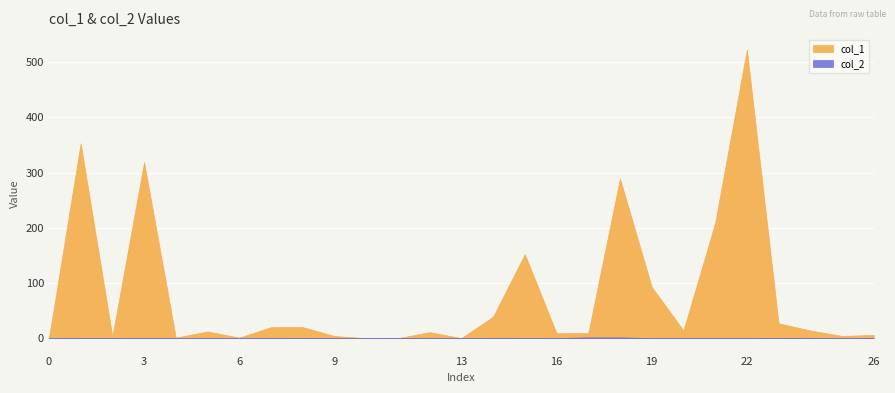

What is the greatest value displayed?

522.8